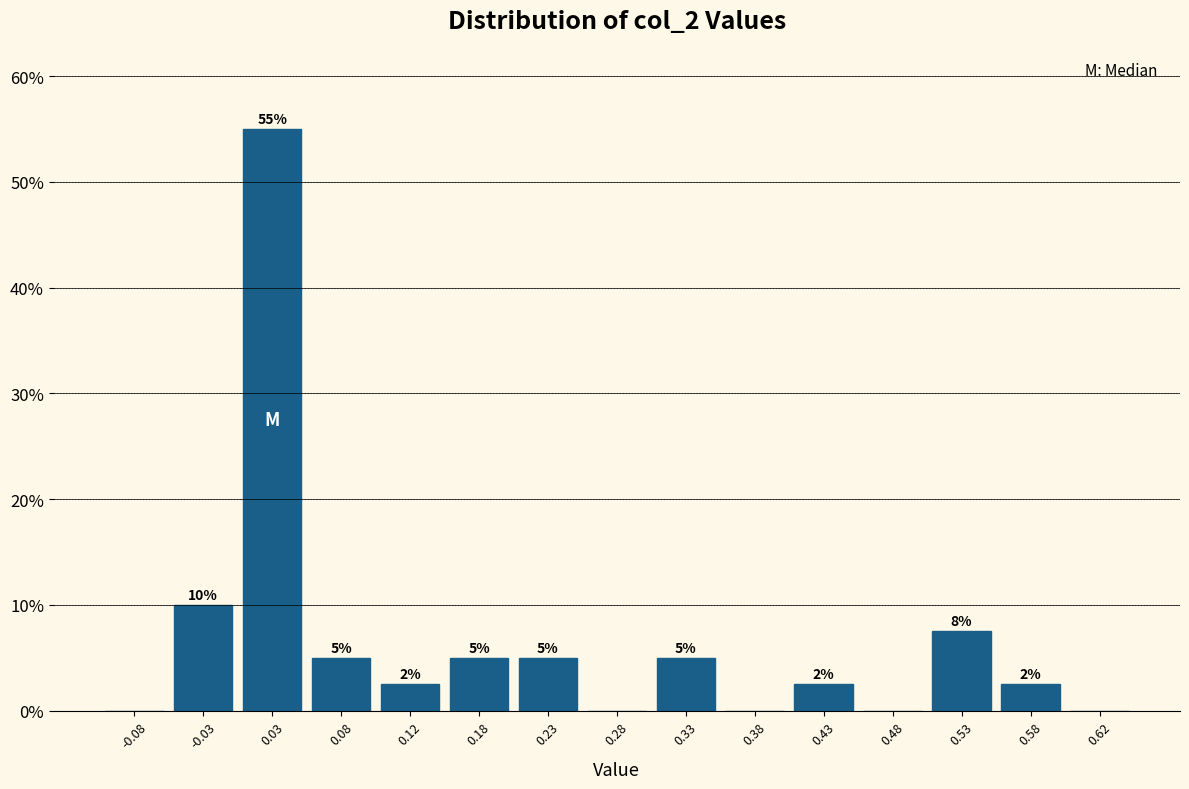

Over which range of the x-axis is the bar tallest?

0.00 to 0.05